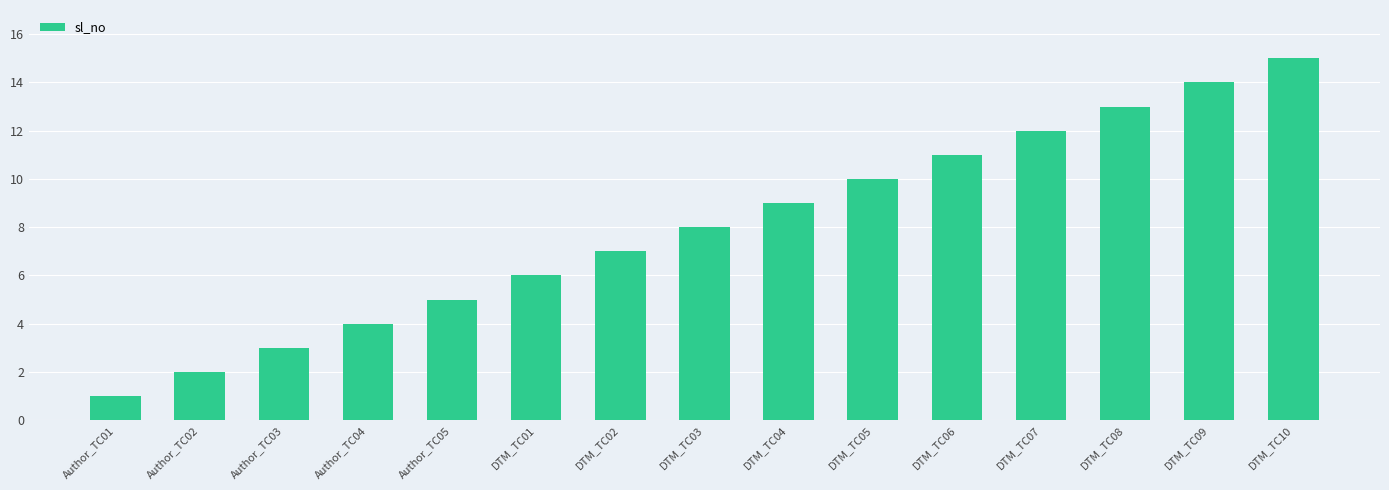

What is the approximate value at DTM_TC01, to the nearest 10?

10